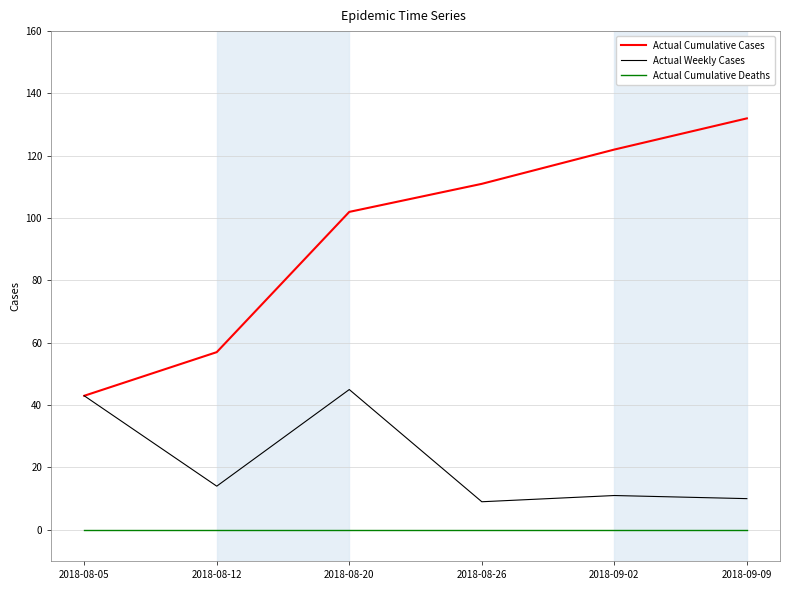

List the series in order of their peak value, highest first.

Actual Cumulative Cases, Actual Weekly Cases, Actual Cumulative Deaths